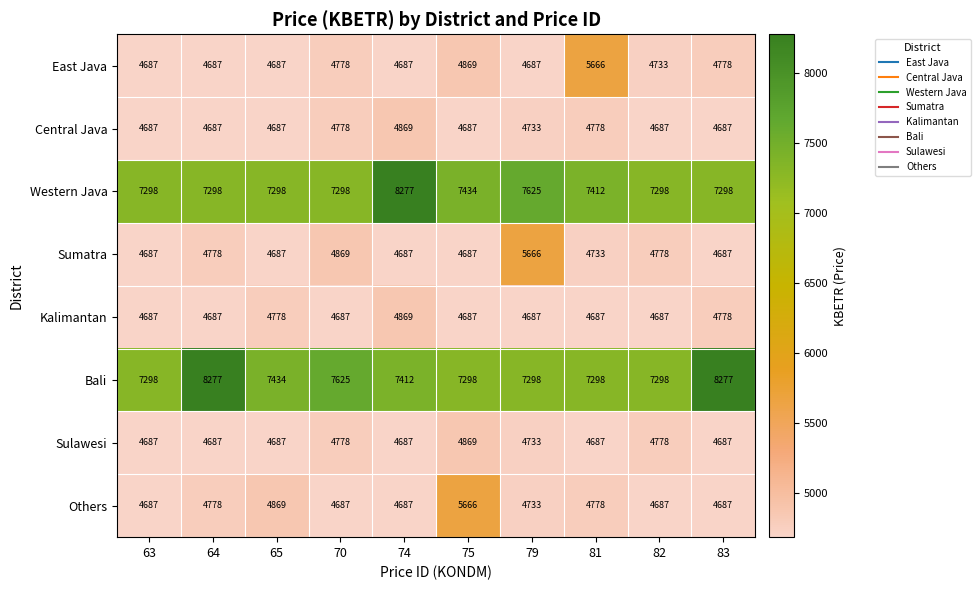

Count the number of data series in this chart.

8